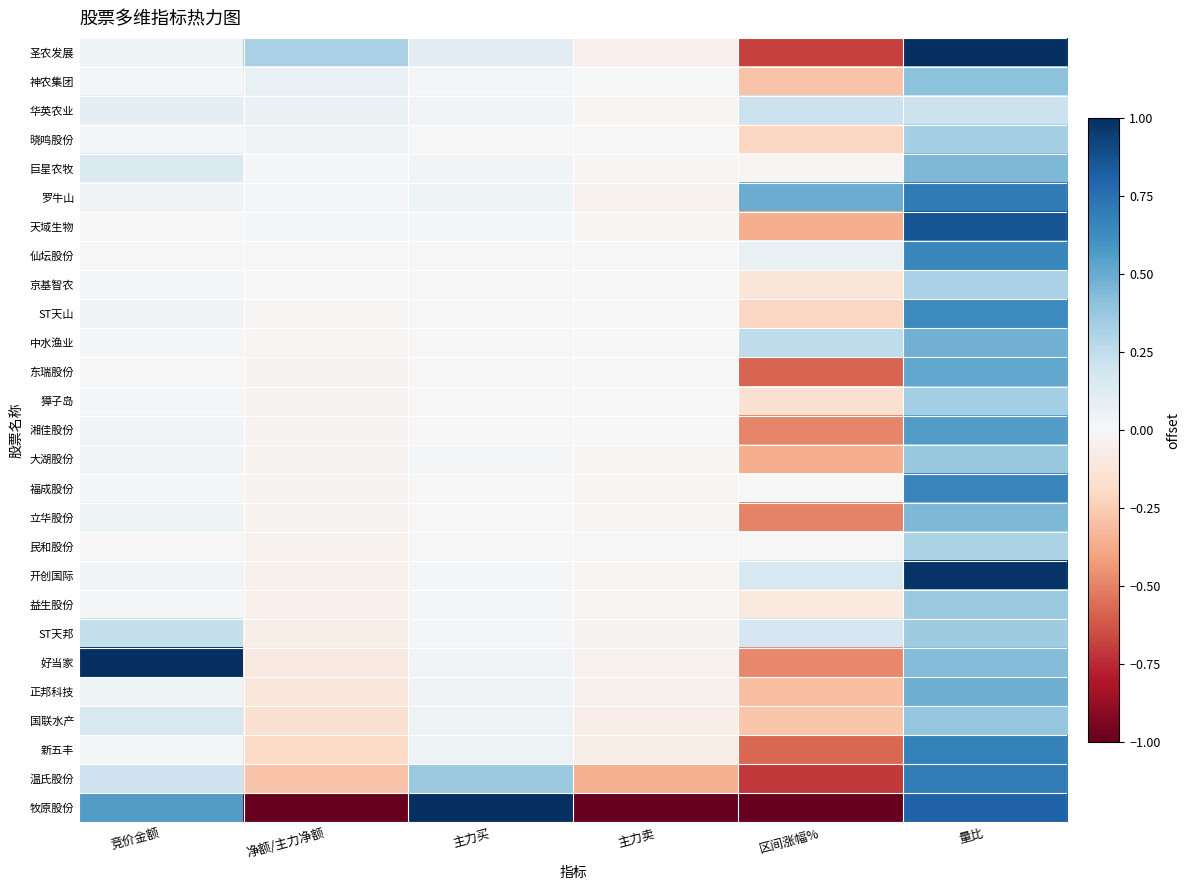

Which series changed the most between 区间涨幅% and 量比?

牧原股份